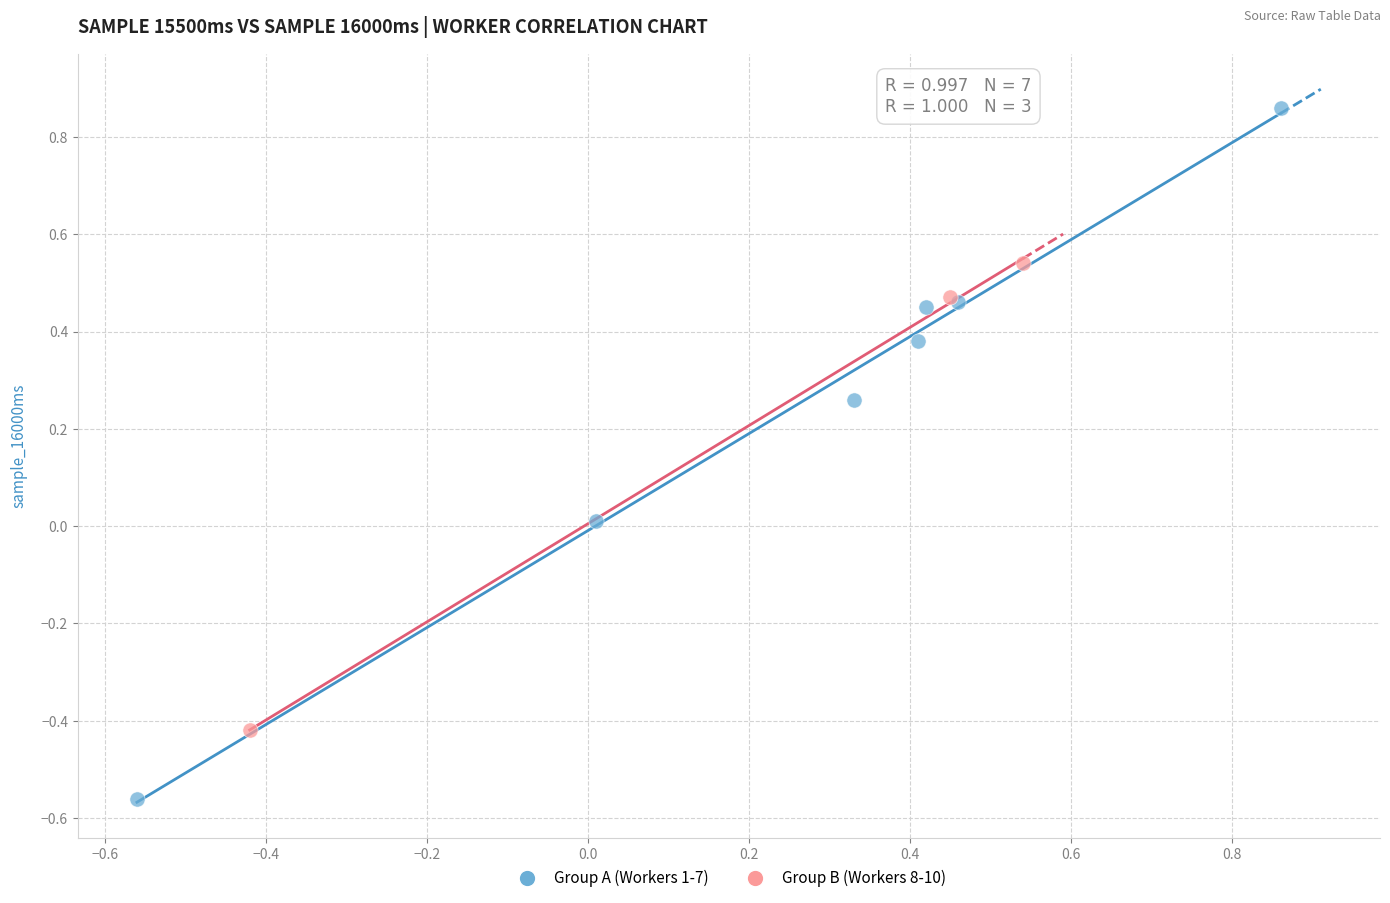

Which series reaches the maximum Y coordinate?

Group A (Workers 1-7)